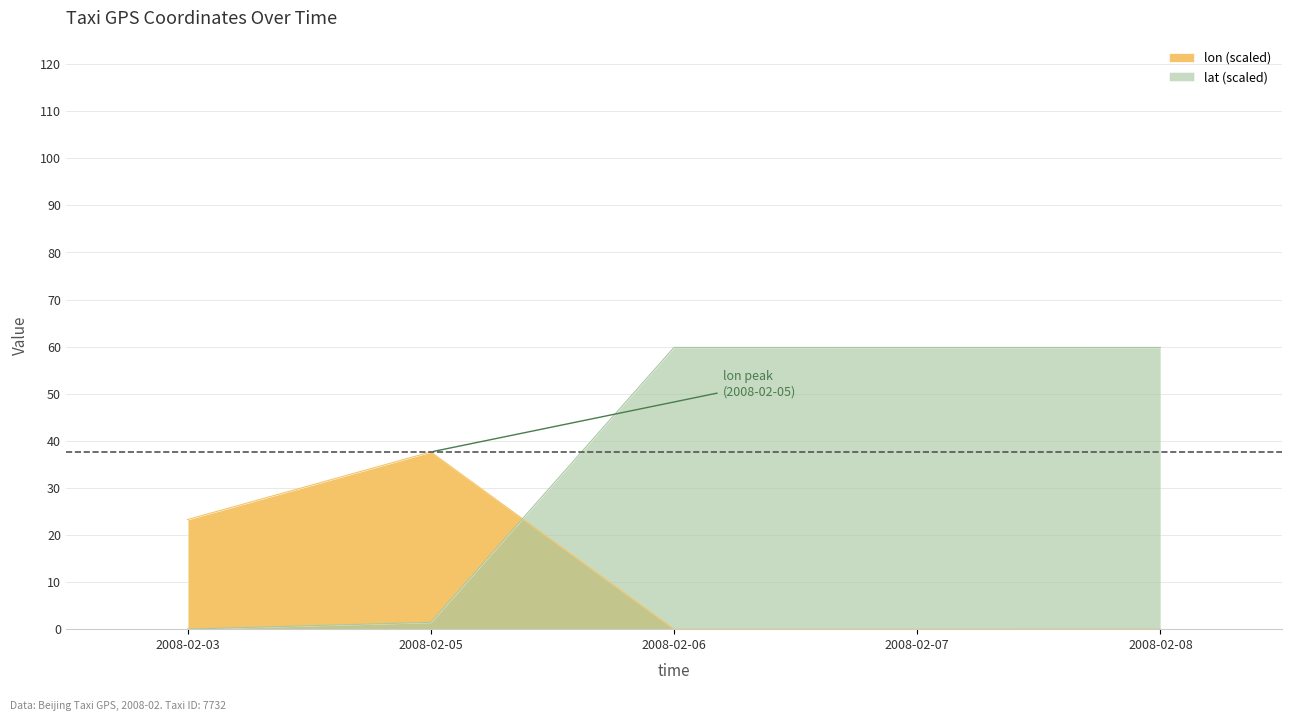

How many interior local peaks does the lon series have?

1